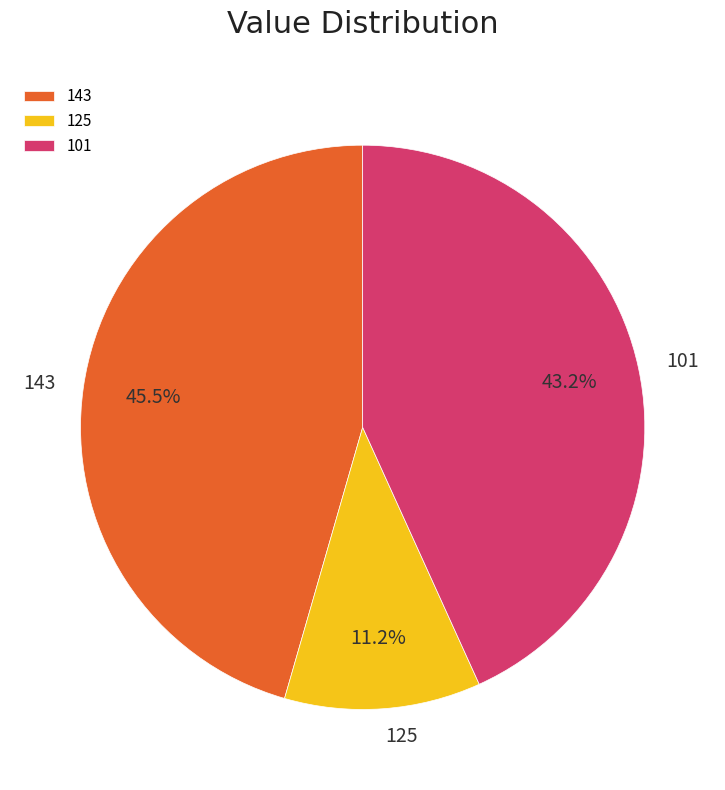

The 125 slice represents 11% of the pie. True or false?

True